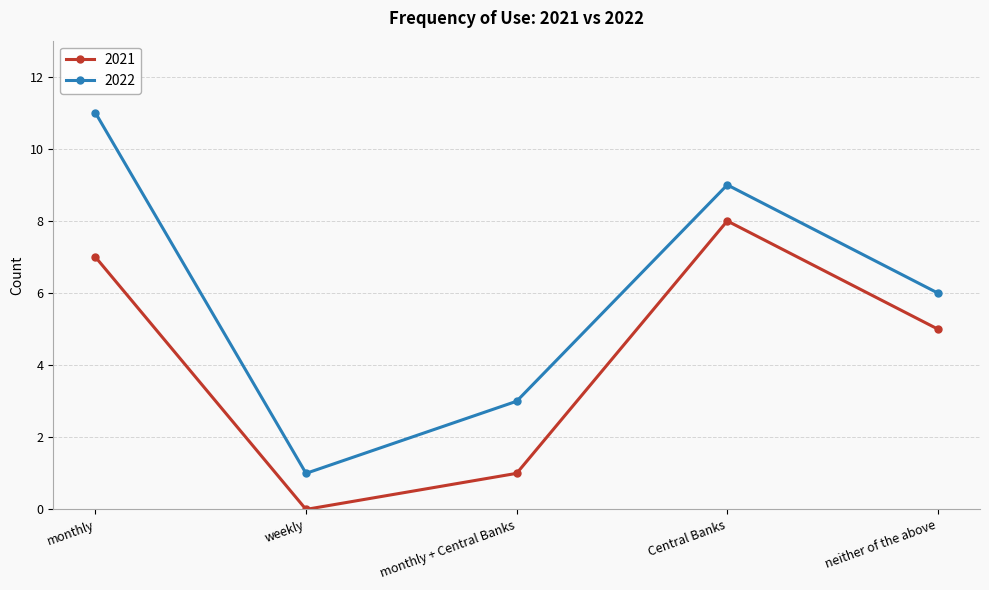

What position from the right is weekly?

4